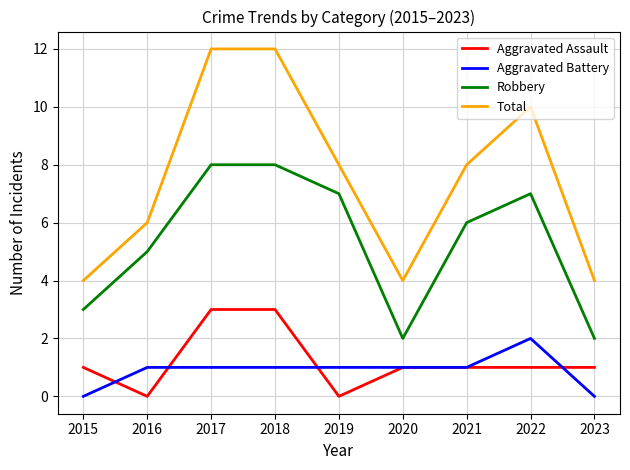

Reading right to left, extract all data points from this chart.

Aggravated Assault: 1	1	1	1	0	3	3	0	1
Aggravated Battery: 0	2	1	1	1	1	1	1	0
Robbery: 2	7	6	2	7	8	8	5	3
Total: 4	10	8	4	8	12	12	6	4